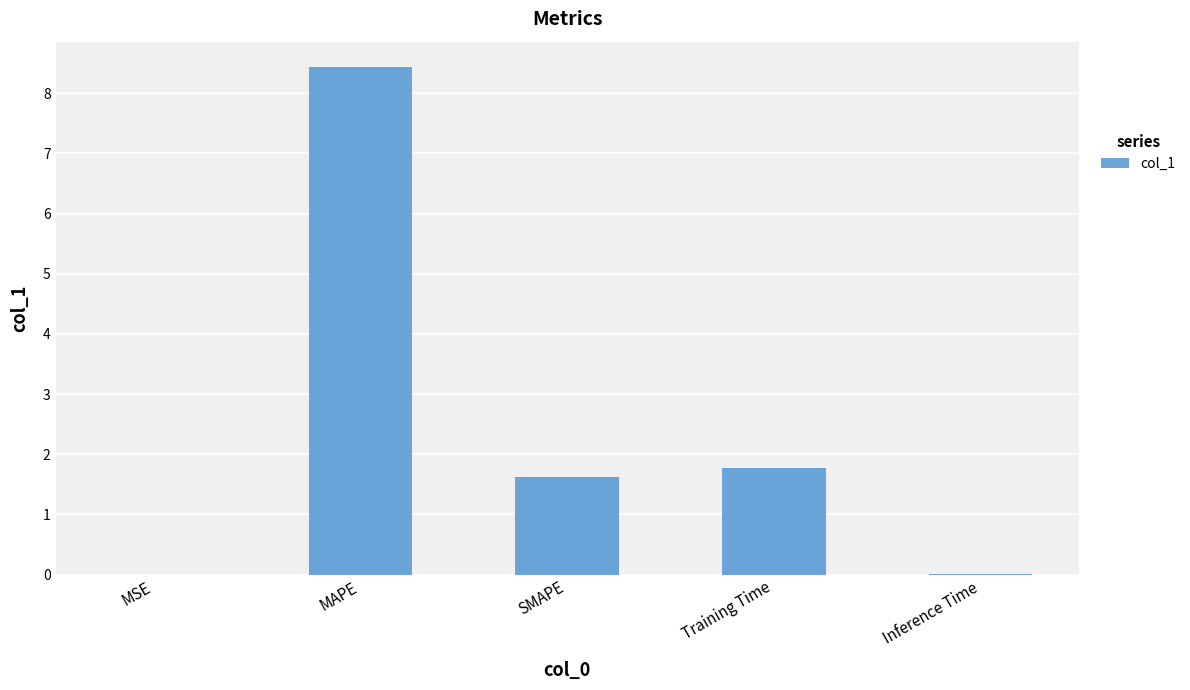

Which has a higher value, SMAPE or MSE?

SMAPE